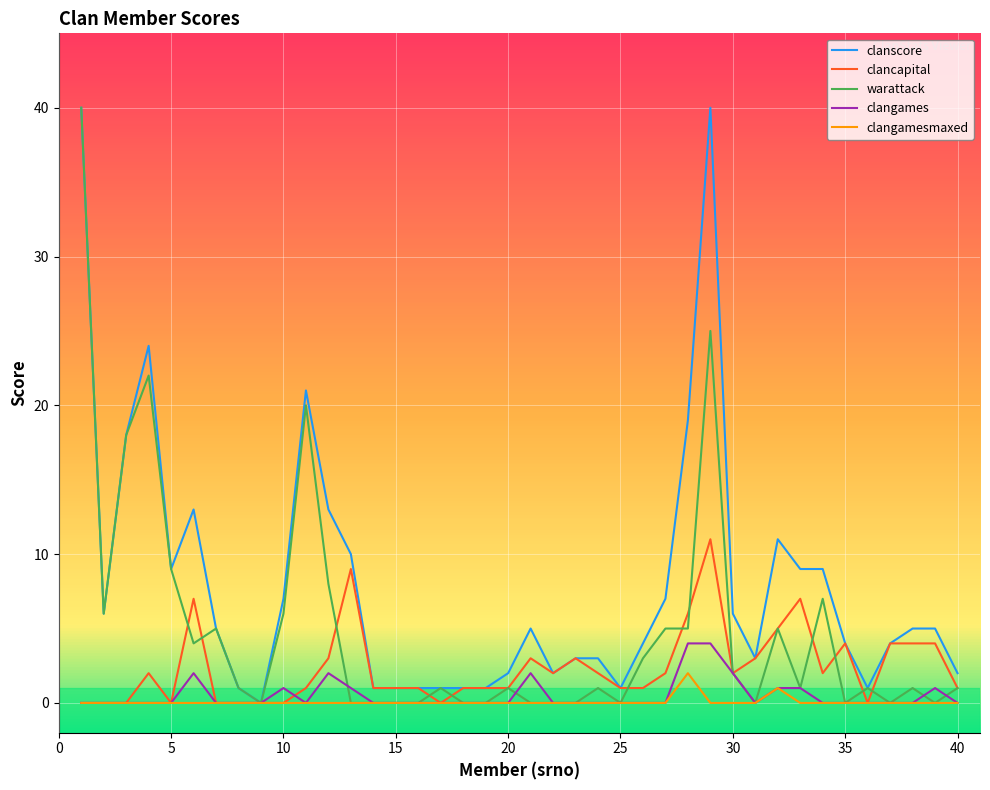

How many distinct data groups are displayed?

5